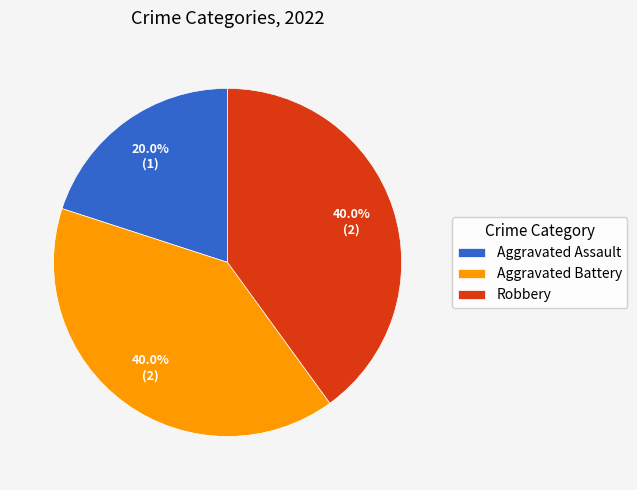

Is it true that Aggravated Assault is 20% of the pie?

True